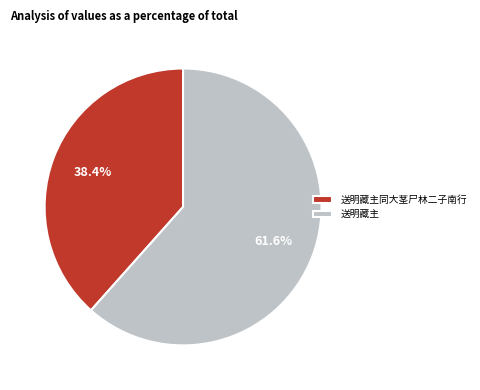

To the nearest percent, what percentage of the pie is 送明藏主?

62%